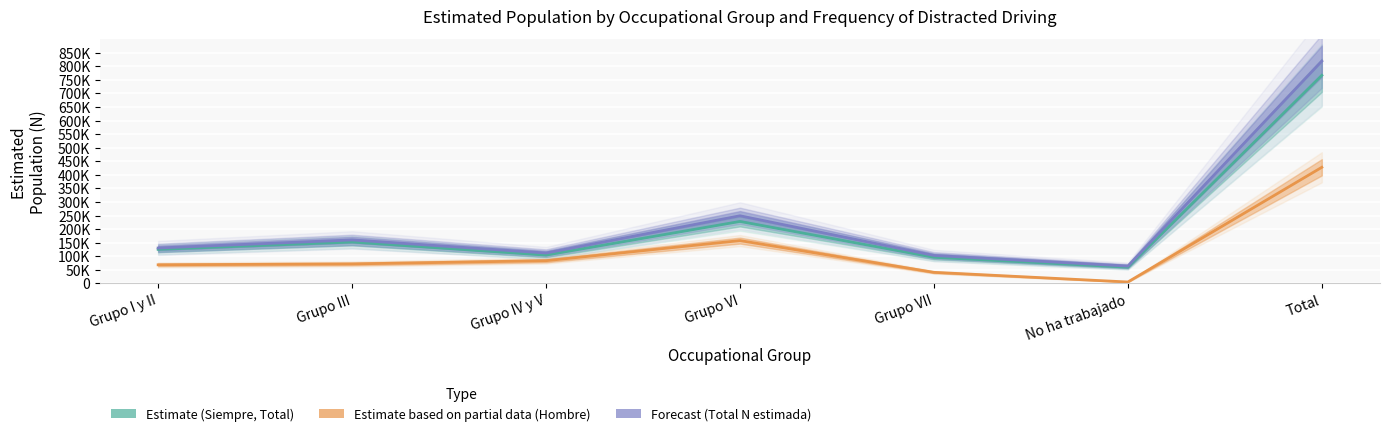

What is the value of the Total N estimada (Hombre) point at the 4th from the left?

157760